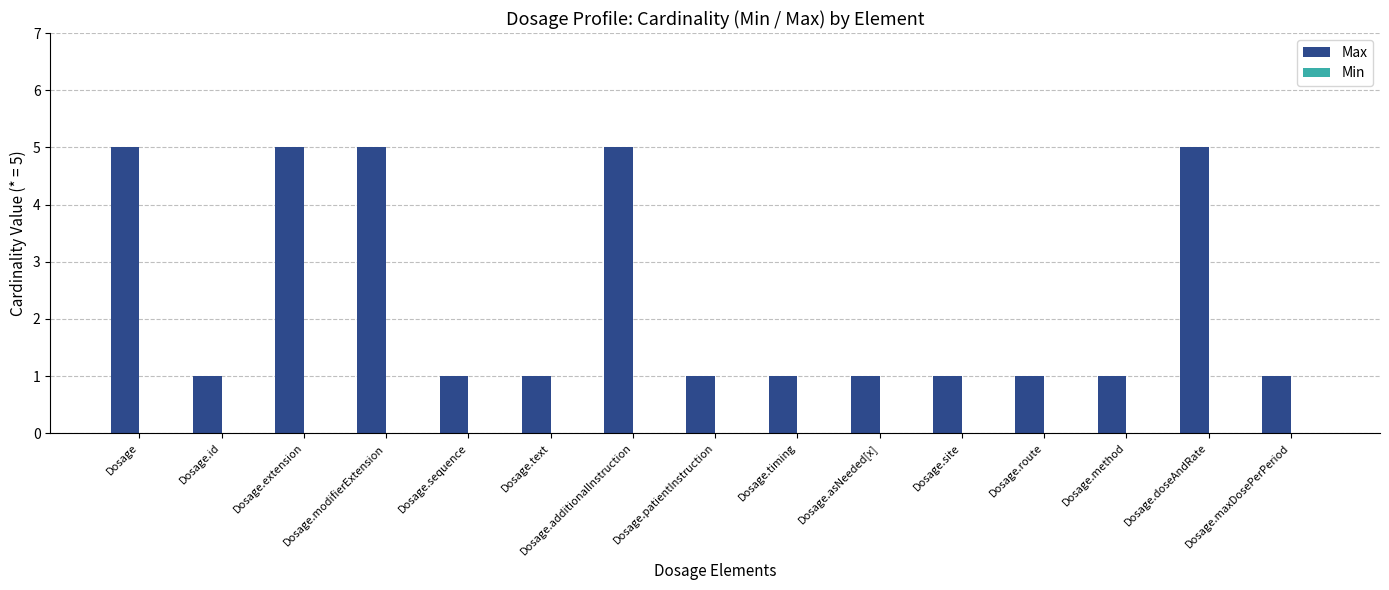

Approximately how many times larger is the value at Dosage.modifierExtension compared to Dosage.text?

5.0